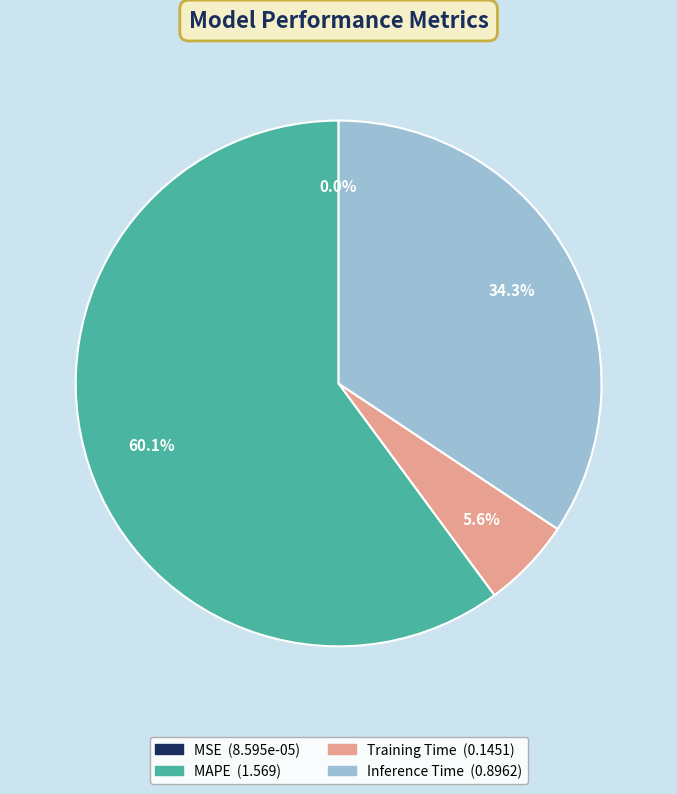

Is Inference Time the majority of the pie?

No